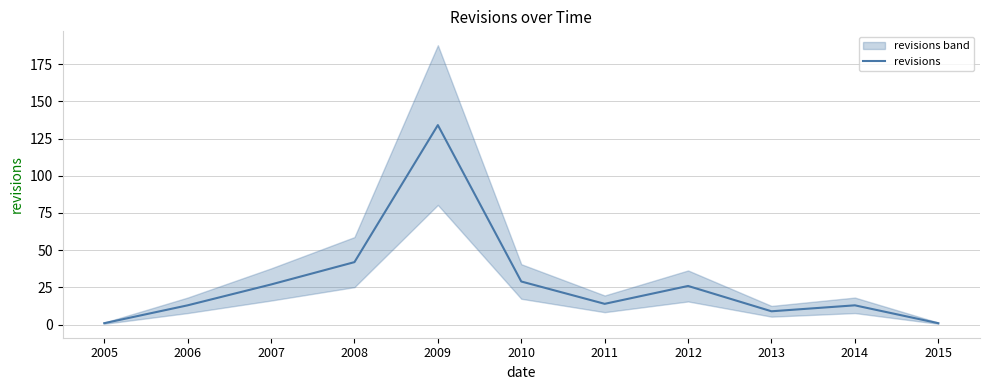

What is the value of the 3rd point from the left?

27